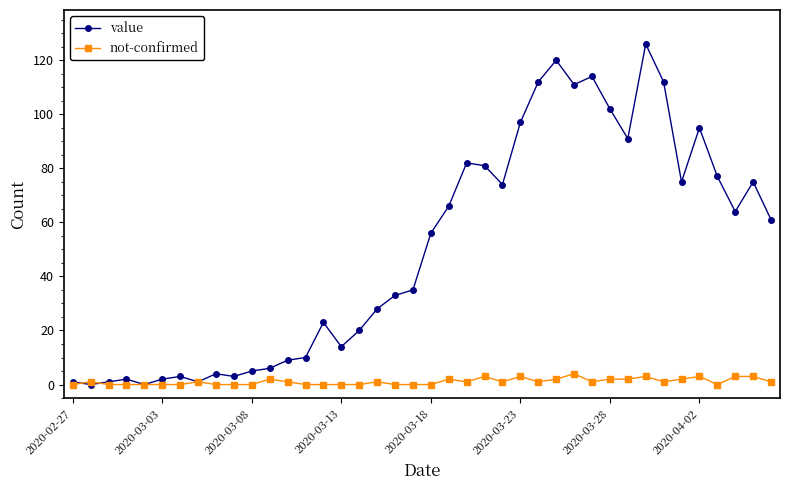

What is the sum of all not-confirmed values?

44